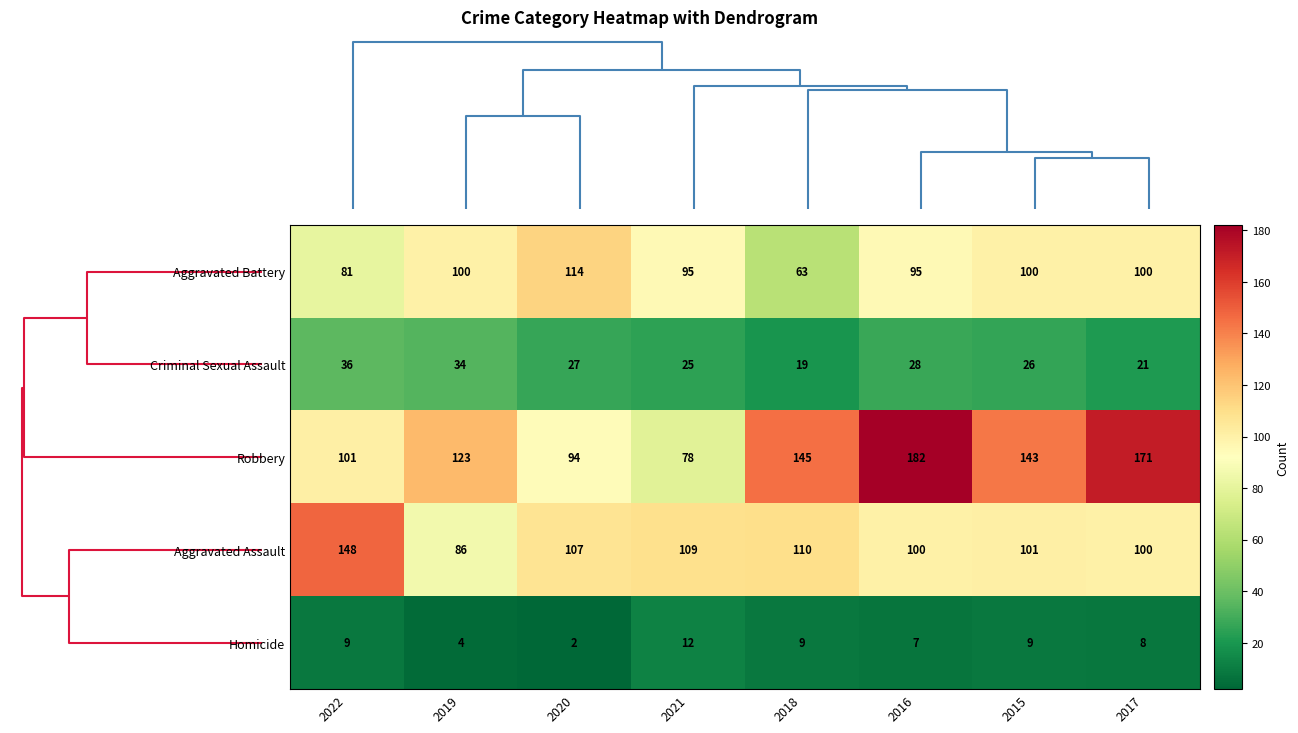

What is the total value across all series at 2019?

347